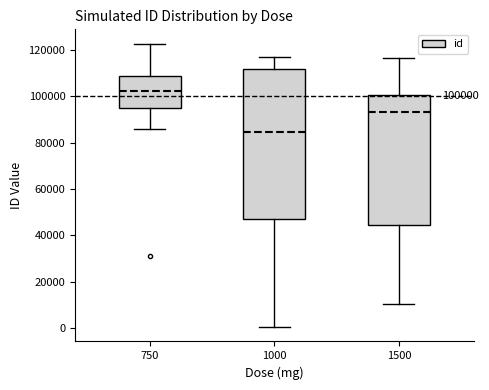

Comparing the boxes themselves (not the whiskers), which one is the tallest?

1000